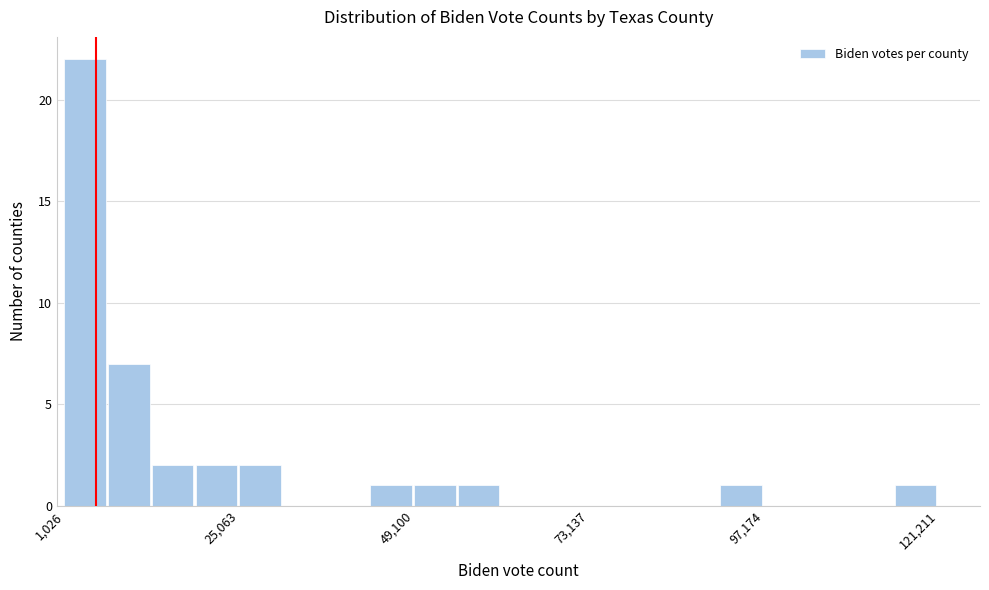

Read against the x-axis, roughly where is the centre of the tallest bar?

5000